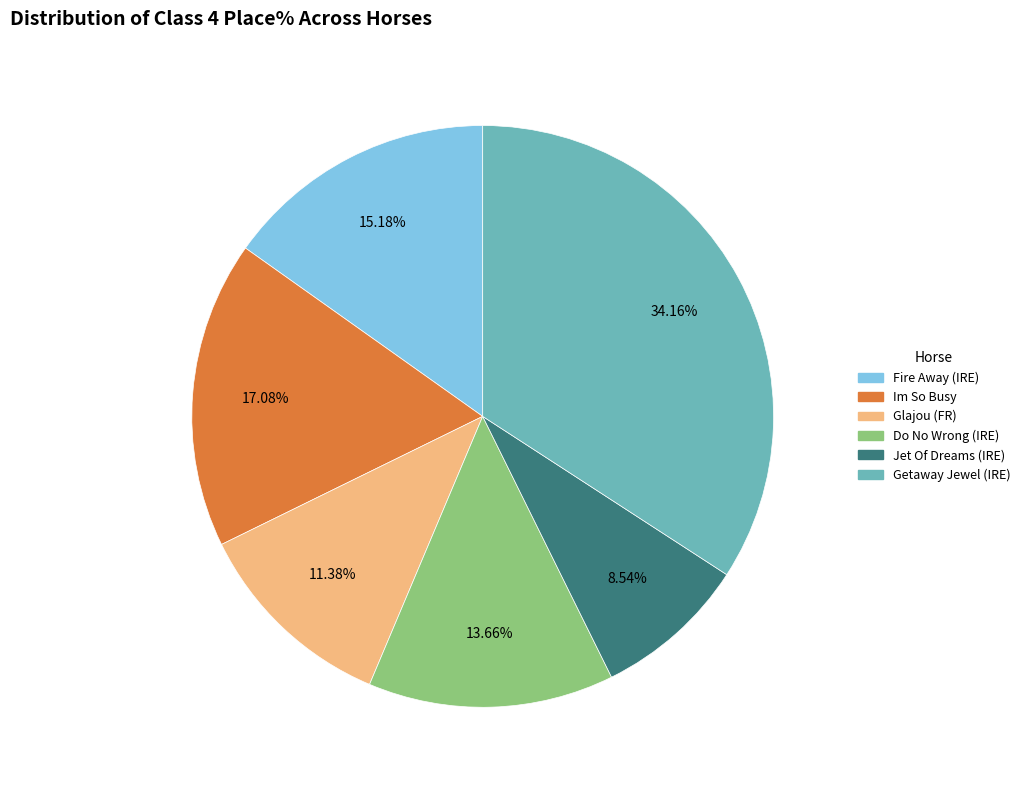

Count the number of slices in the pie.

6